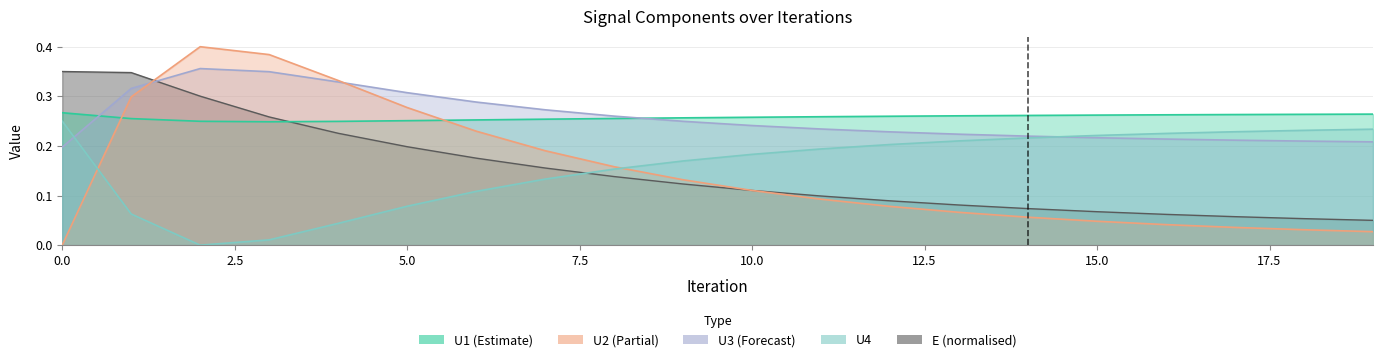

The value of E at 7 is 0.2. True or false?

True